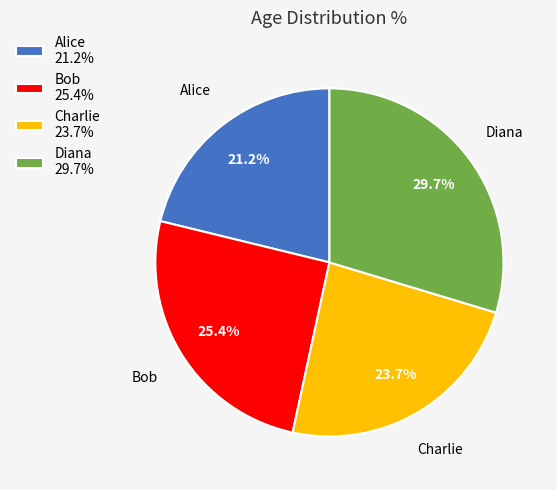

Which slice is the smallest?

Alice